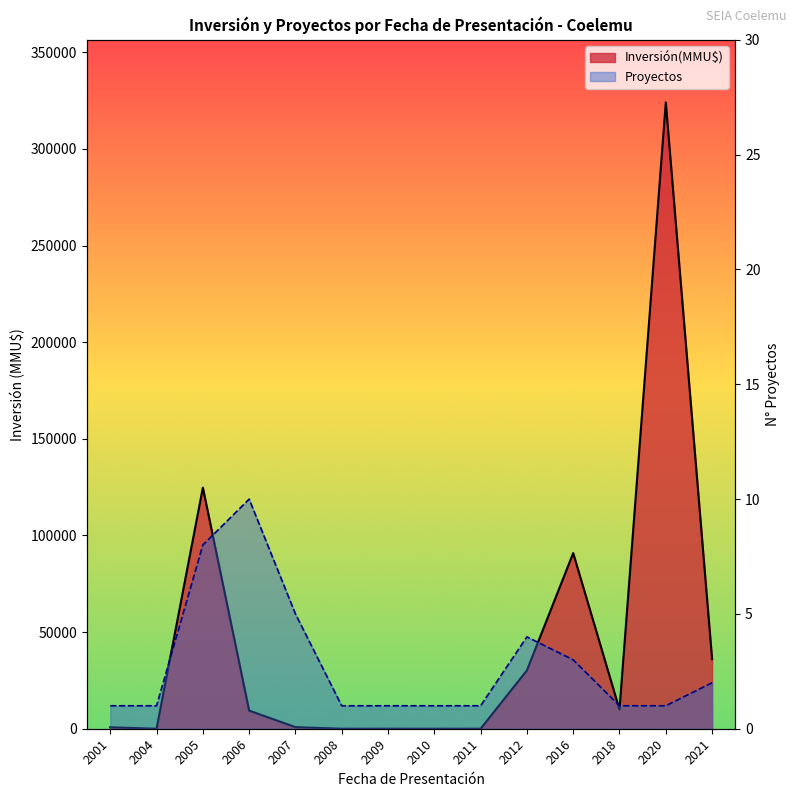

Reading left to right, extract all data points from this chart.

Inversión(MMU$): 740	0	124722	9382	824	0	22	0	0	30200	90860	9903	324020	36000
Proyectos: 1	1	8	10	5	1	1	1	1	4	3	1	1	2